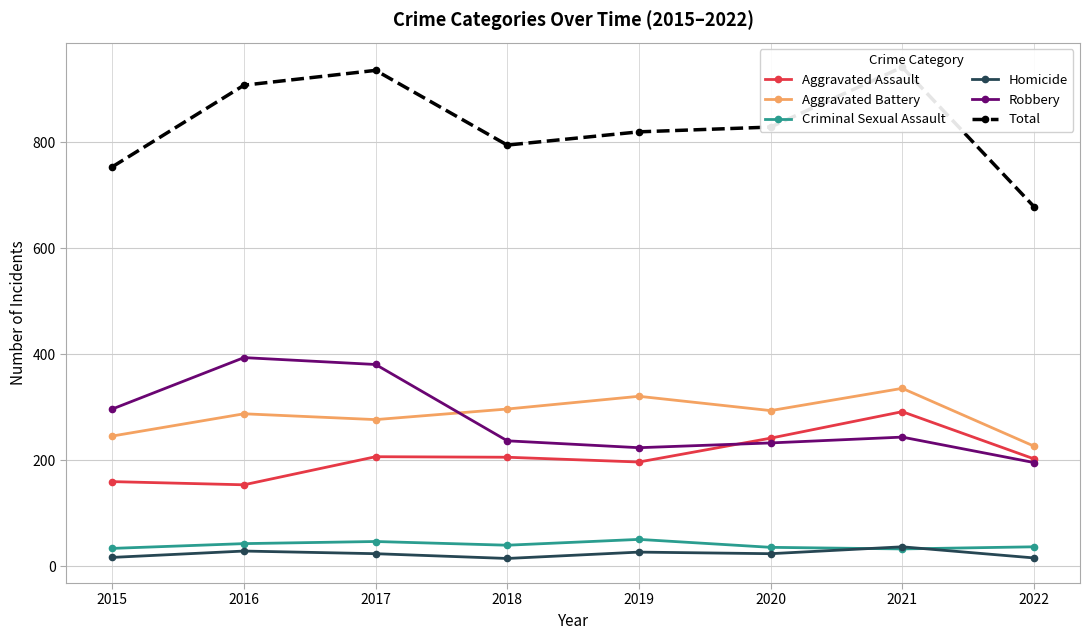

Reading right to left, transcribe all the data shown in this chart.

Aggravated Assault: 2022=203	2021=292	2020=242	2019=197	2018=206	2017=207	2016=154	2015=160
Aggravated Battery: 2022=227	2021=336	2020=294	2019=321	2018=297	2017=277	2016=288	2015=246
Criminal Sexual Assault: 2022=37	2021=33	2020=36	2019=51	2018=40	2017=47	2016=43	2015=34
Homicide: 2022=16	2021=37	2020=24	2019=27	2018=15	2017=24	2016=29	2015=17
Robbery: 2022=196	2021=244	2020=233	2019=224	2018=237	2017=381	2016=394	2015=297
Total: 2022=679	2021=942	2020=829	2019=820	2018=795	2017=936	2016=908	2015=754